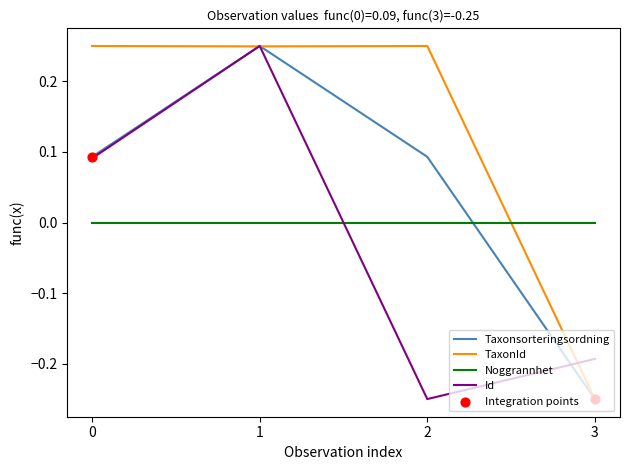

Which series changed the most between 0 and 3?

TaxonId